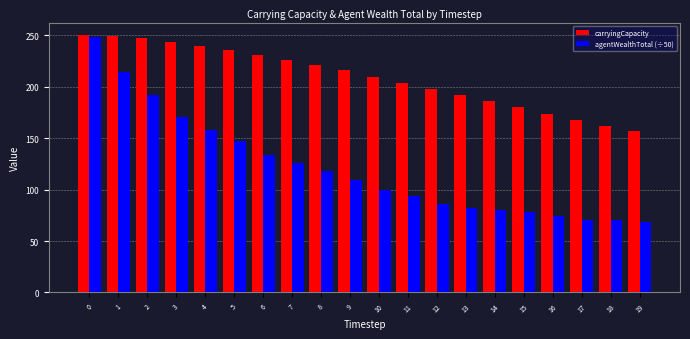

What is the total value across all series at 14?

265.8